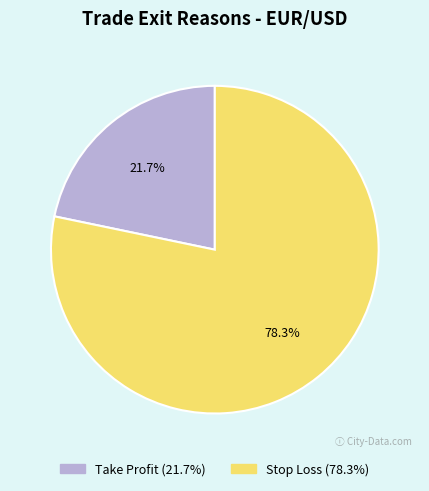

Which slice represents more than half of the pie?

Stop Loss